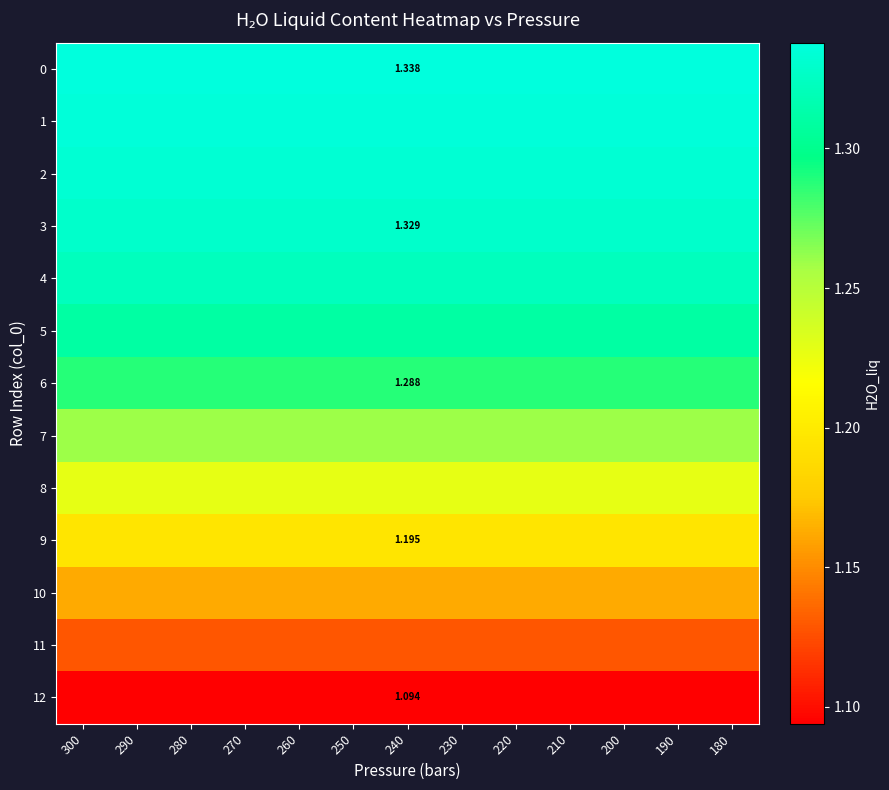

At which category is the sum across all series the highest?

300